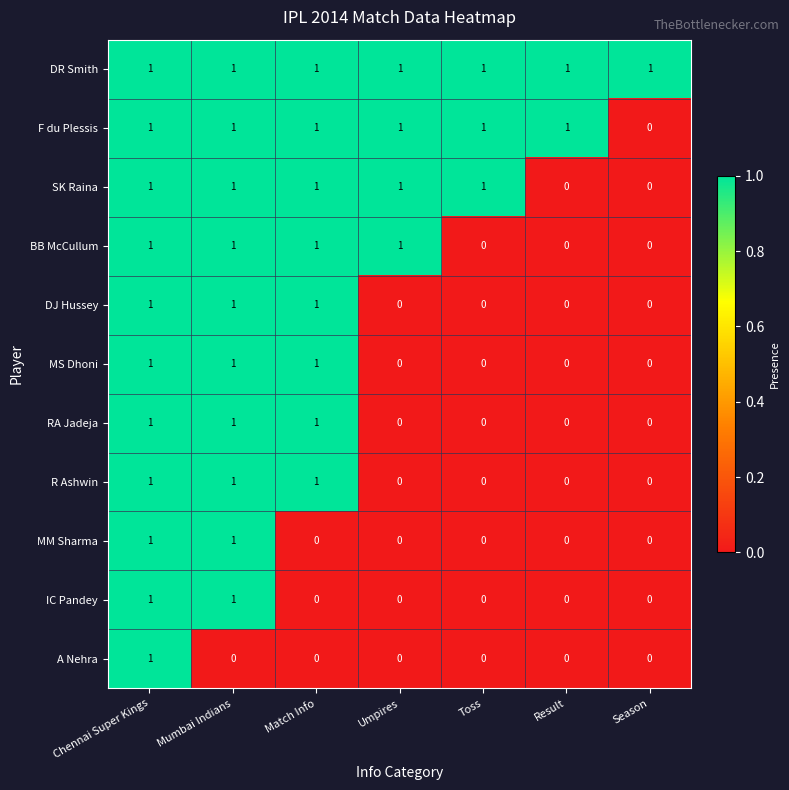

How many distinct data groups are displayed?

11